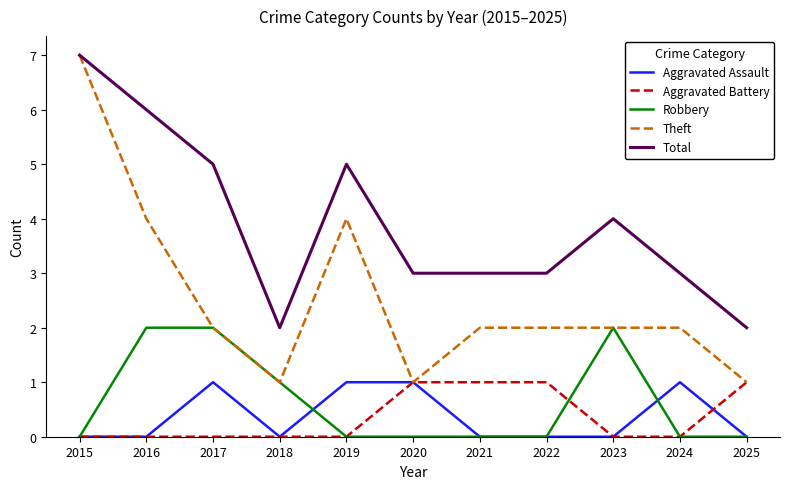

What is the highest value of the Aggravated Assault series?

1